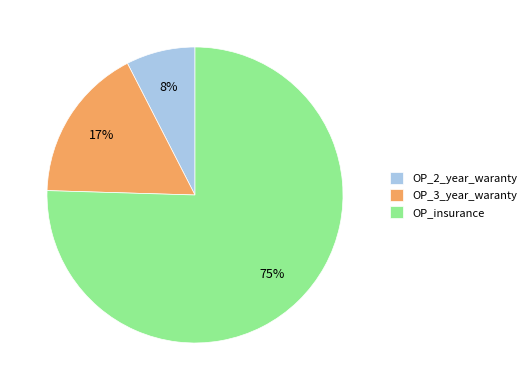

Is the sum of OP_2_year_waranty and OP_3_year_waranty greater than half?

No